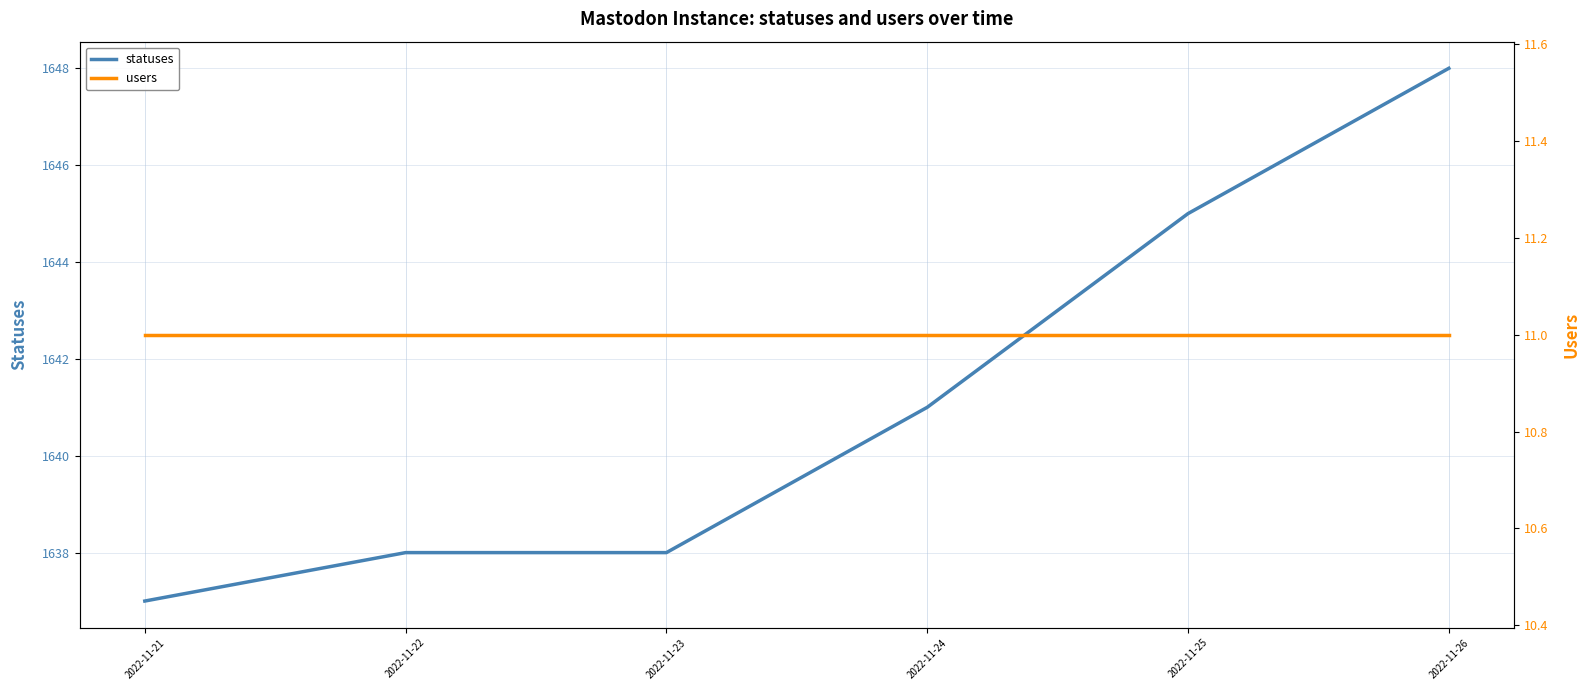

Is it true that users equals 11 at 2022-11-22?

True